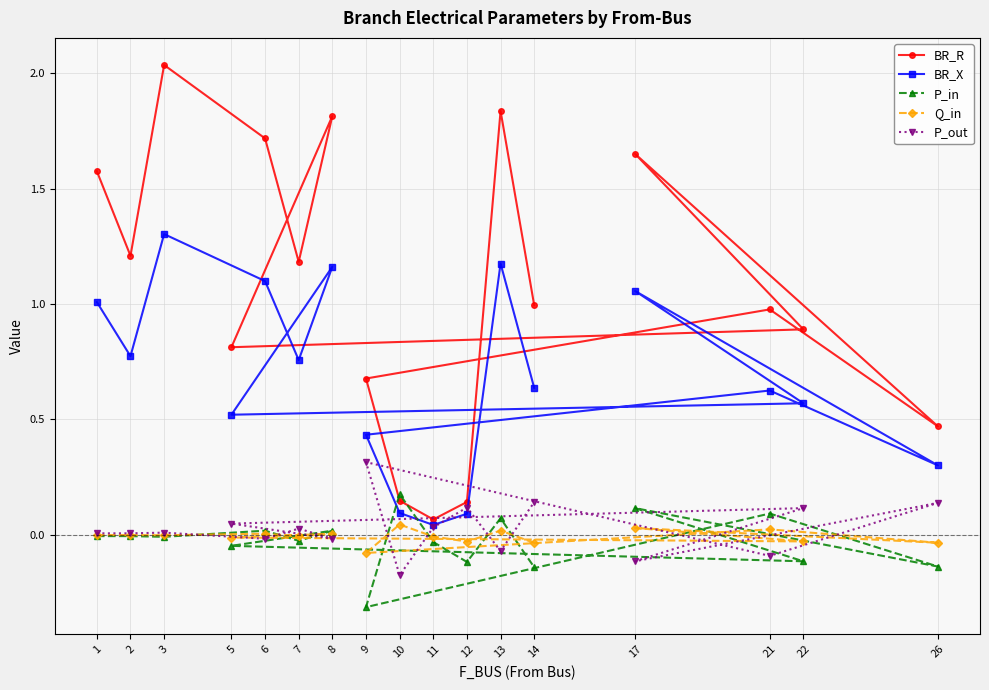

In Q_in, how many points are higher than both neighbors (excluding endpoints)?

6